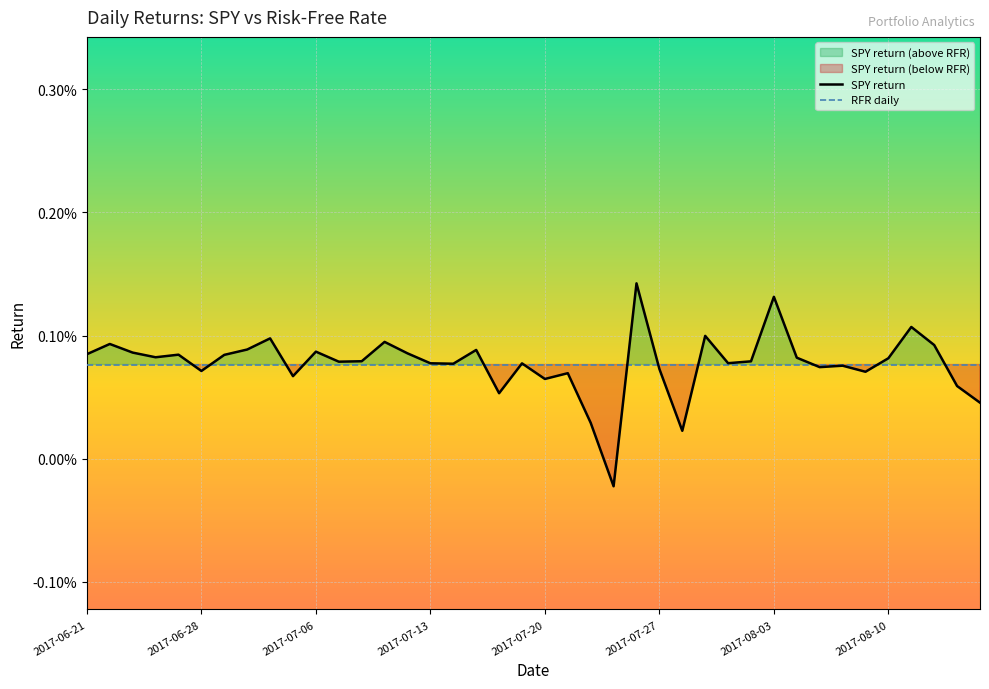

True or false: RFR daily and SPY return cross at least once.

True